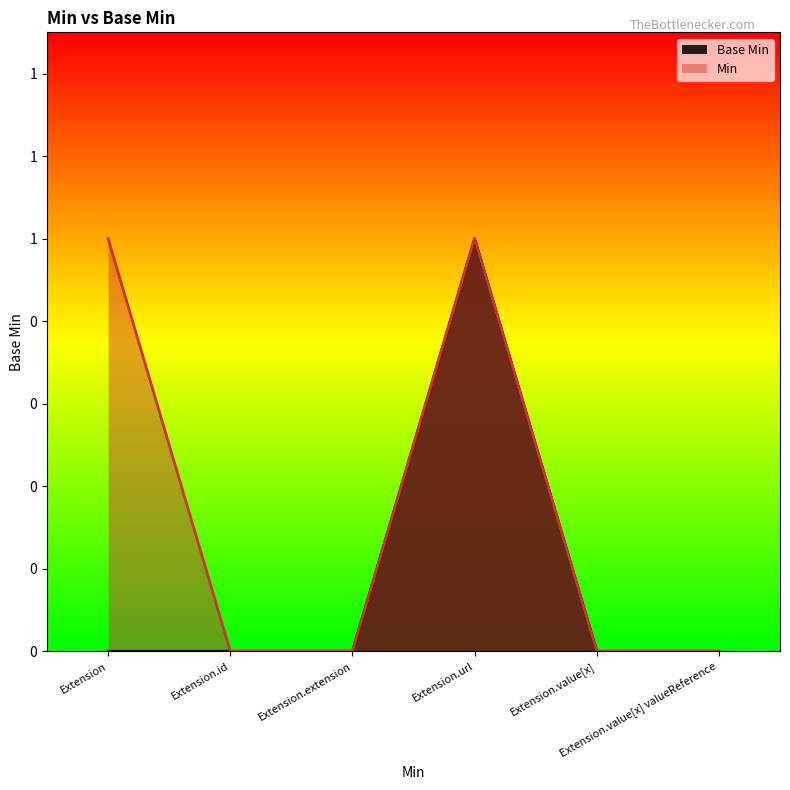

What is the change in value from Extension.id to Extension.url?

+1